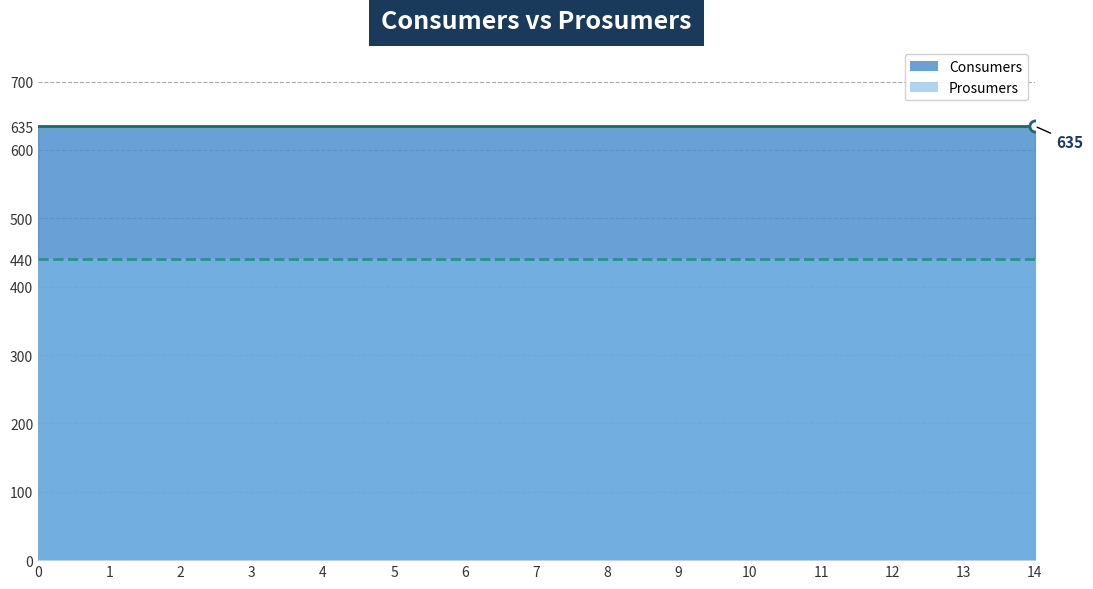

Rank the series at 6 from lowest to highest value.

Prosumers, Consumers